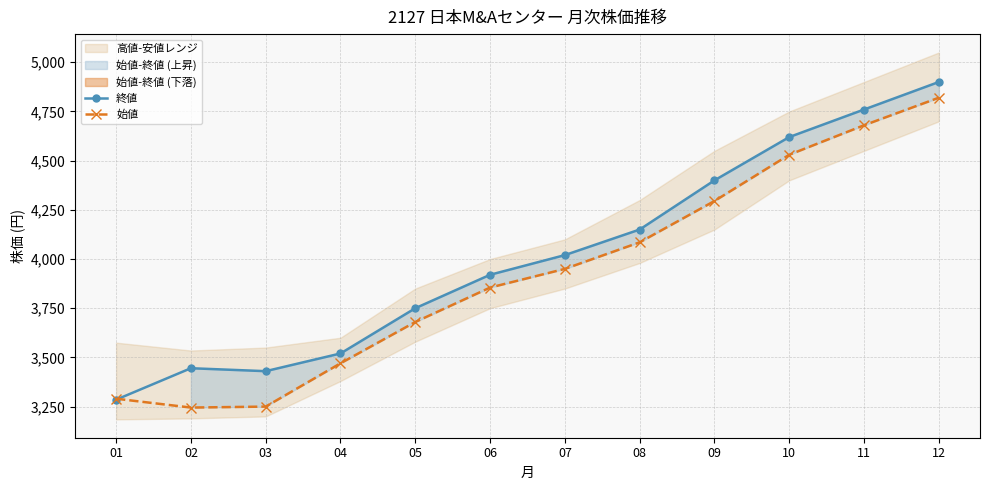

In 終値, how many points are higher than both neighbors (excluding endpoints)?

1